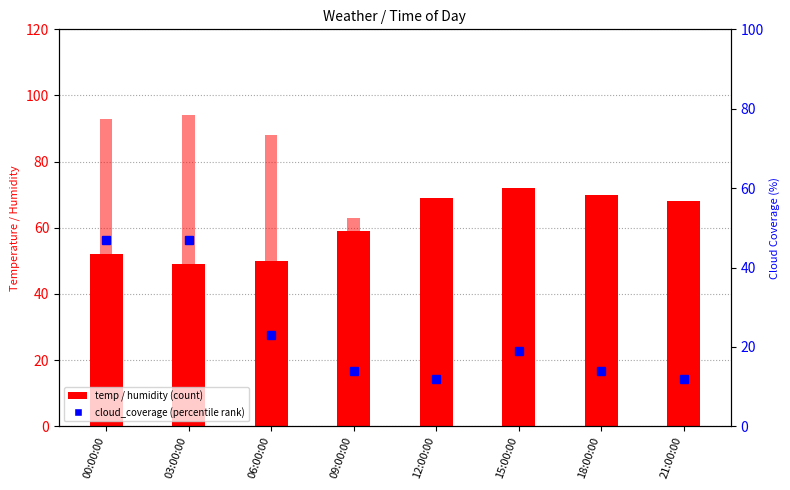

What are all the series names shown in the legend?

temp, humidity, cloud_coverage